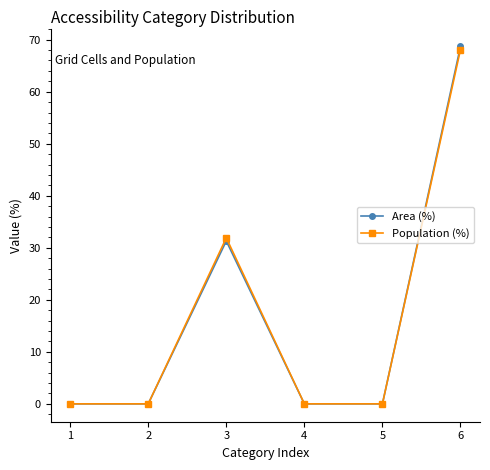

At which category does Population (%) reach its first local peak?

3